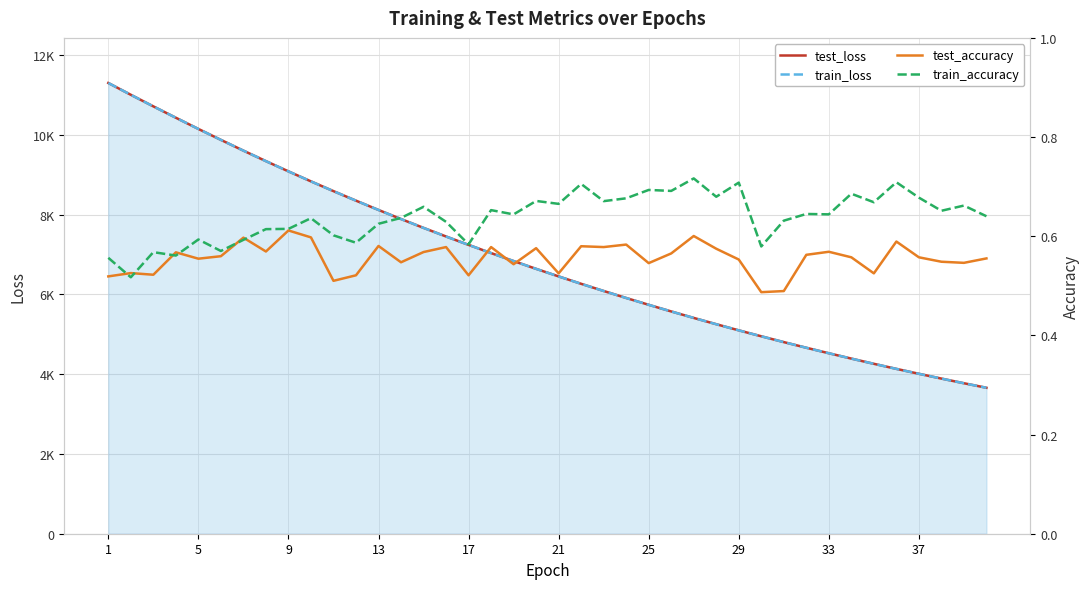

Which category has the highest value across all series?

1